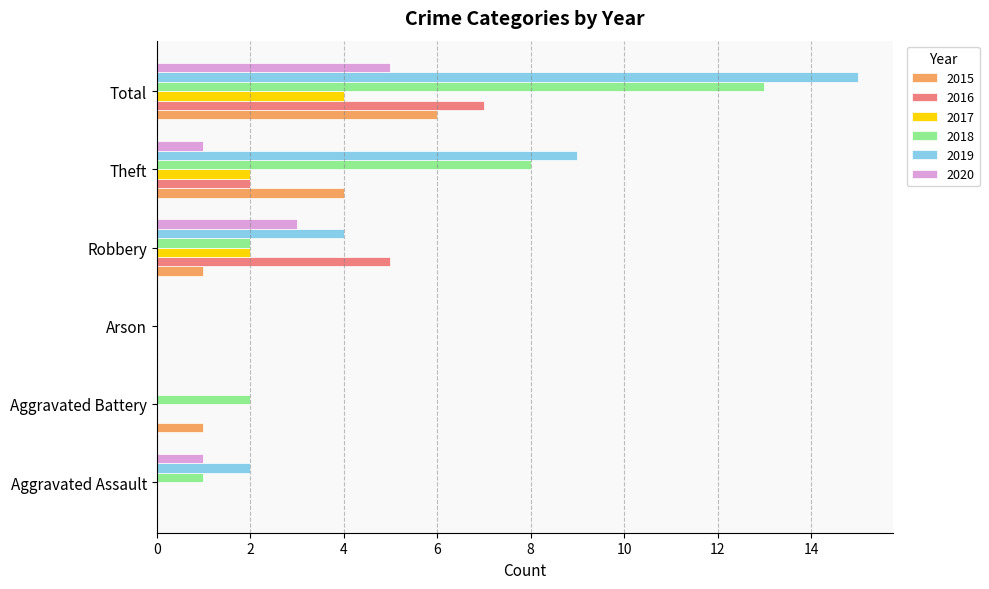

Is it true that 2019 equals 7 at Robbery?

False